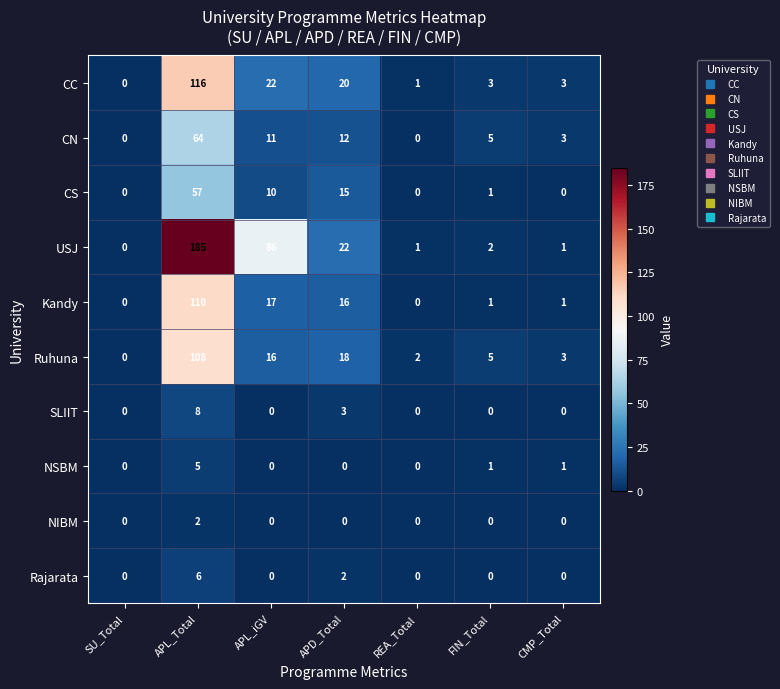

At which label does Kandy first exceed 1?

APL_Total